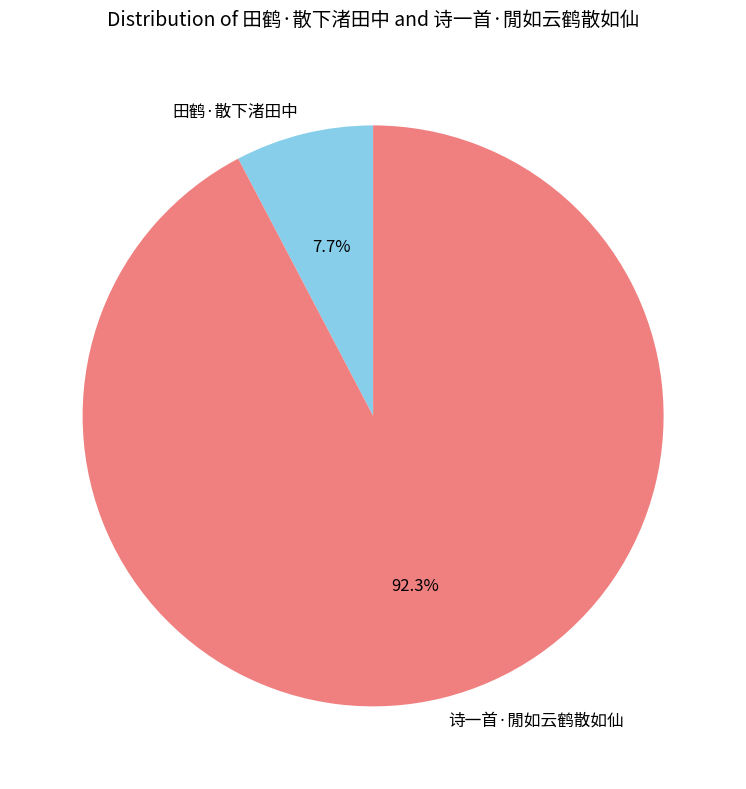

To the nearest percent, what portion does 诗一首·閒如云鹤散如仙 represent?

92%